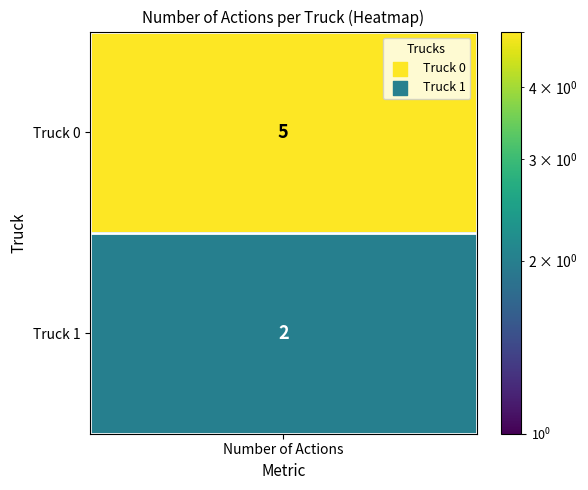

Which has a higher value, Truck 0 or Truck 1?

Truck 0